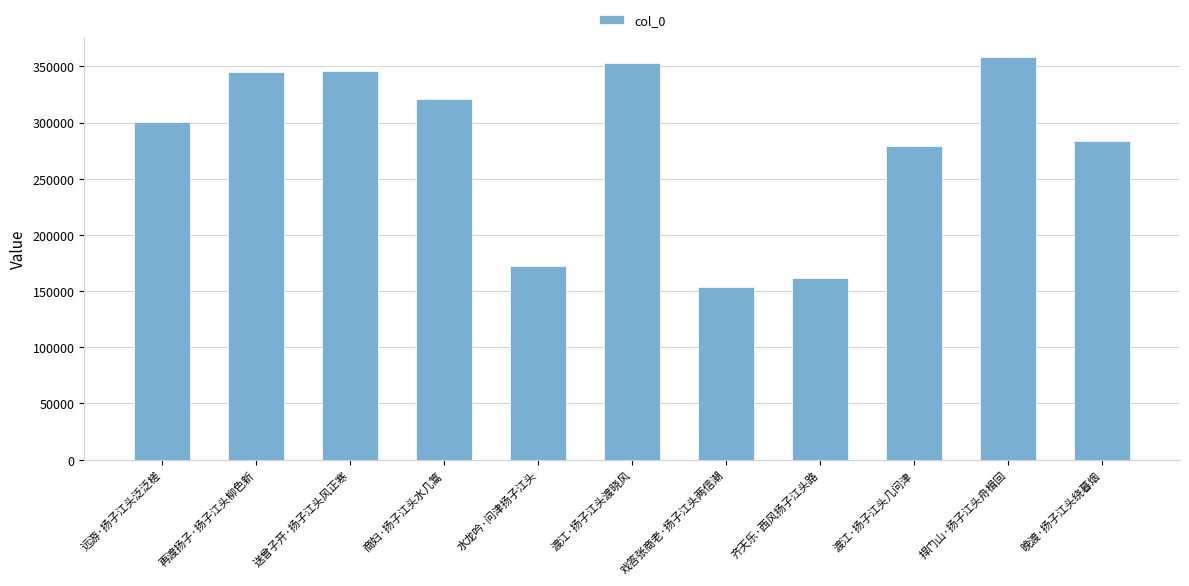

Between 水龙吟·问津扬子江头 and 齐天乐·西风扬子江头路, which is larger?

水龙吟·问津扬子江头